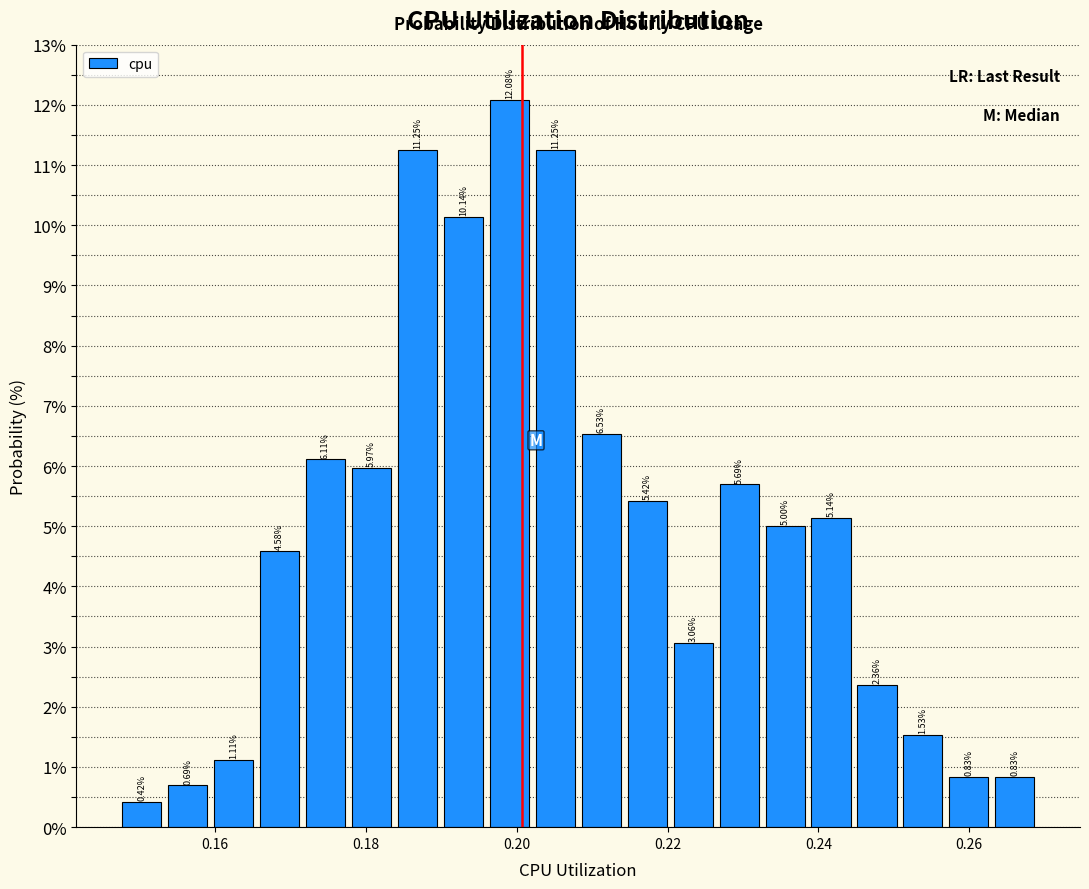

Read against the x-axis, roughly where is the centre of the tallest bar?

0.200